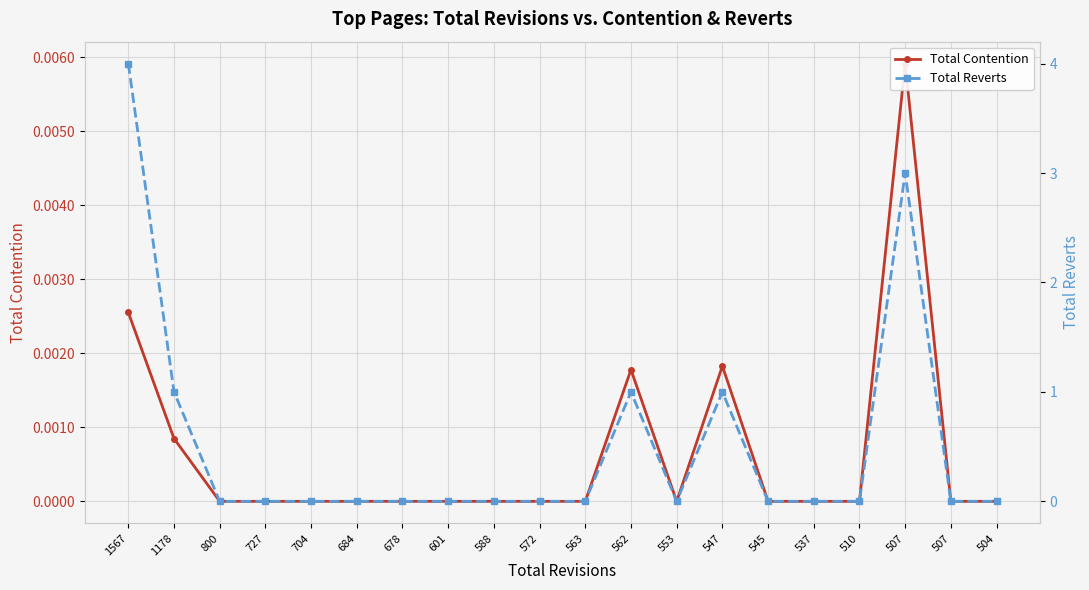

Which series has the largest total across all categories?

Total Reverts